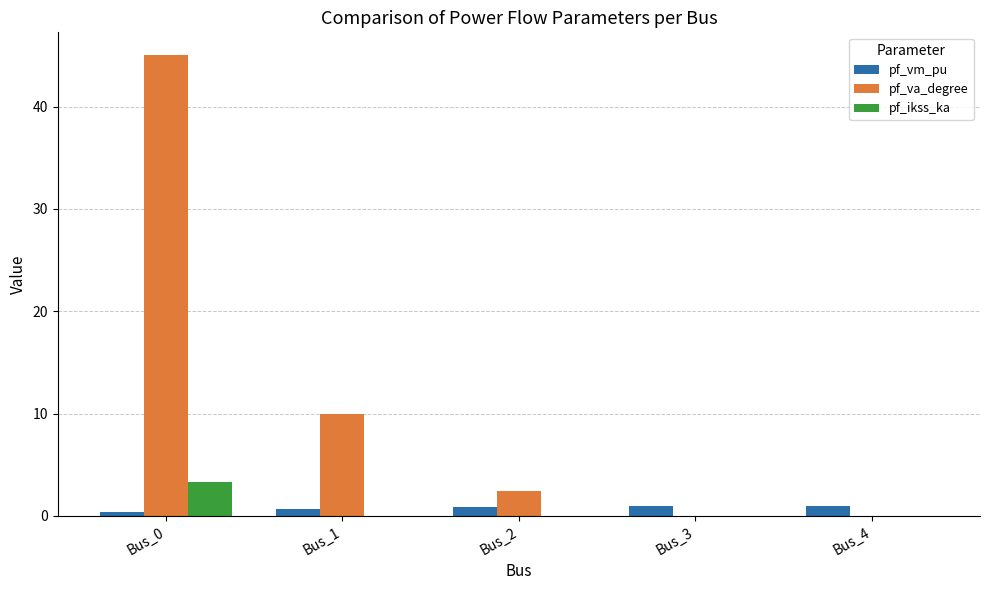

What is the highest value of the pf_ikss_ka series?

3.3